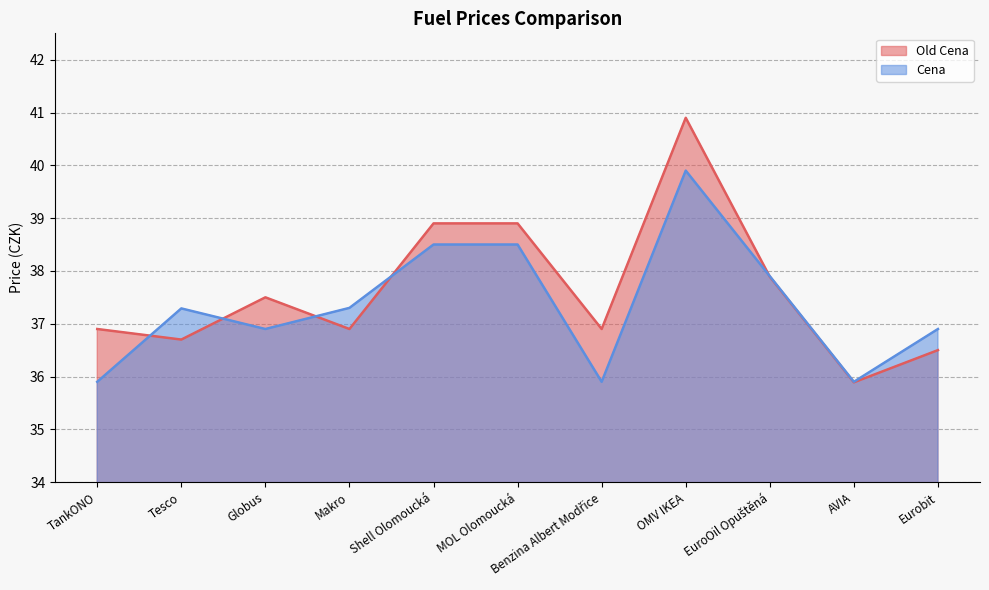

Which label corresponds to the smallest value in the chart?

AVIA